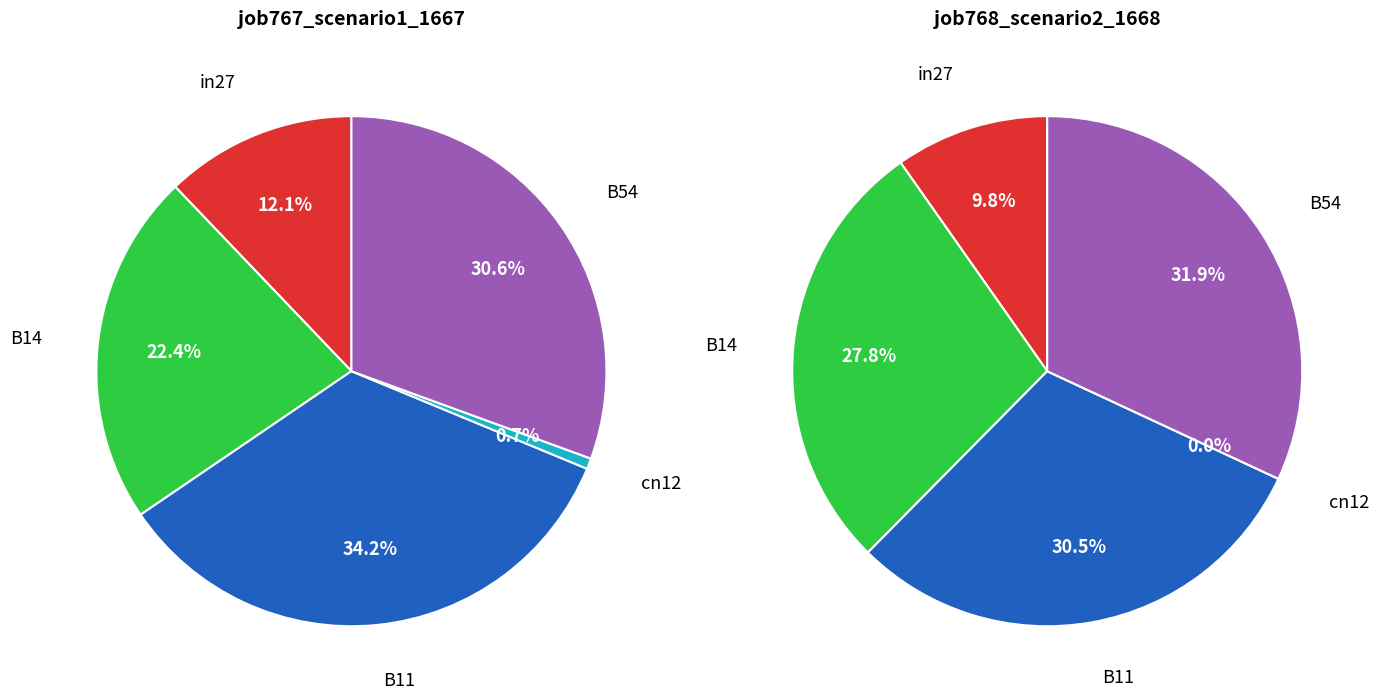

Which slice is the smallest?

cn12